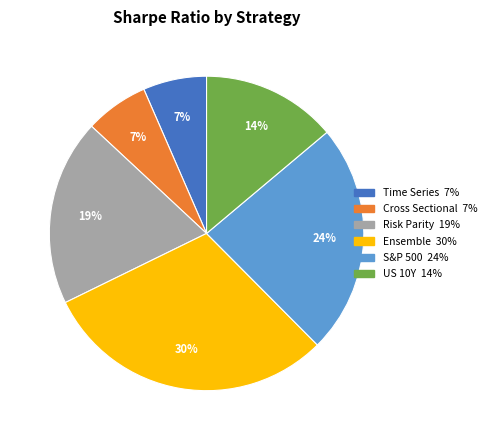

Which category has the biggest portion of the pie?

Ensemble